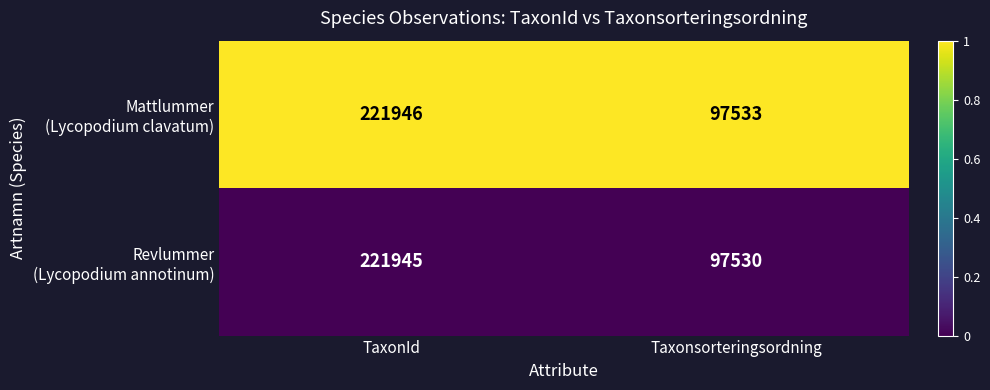

Which label corresponds to the smallest value in the chart?

Taxonsorteringsordning